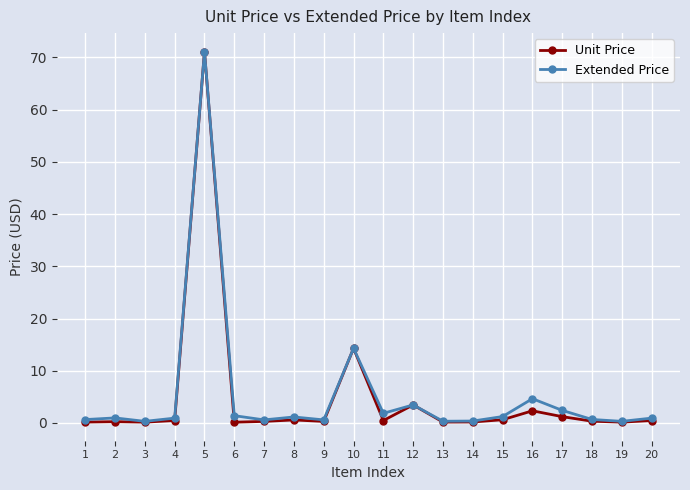

What is the maximum value shown in the chart?

71.1